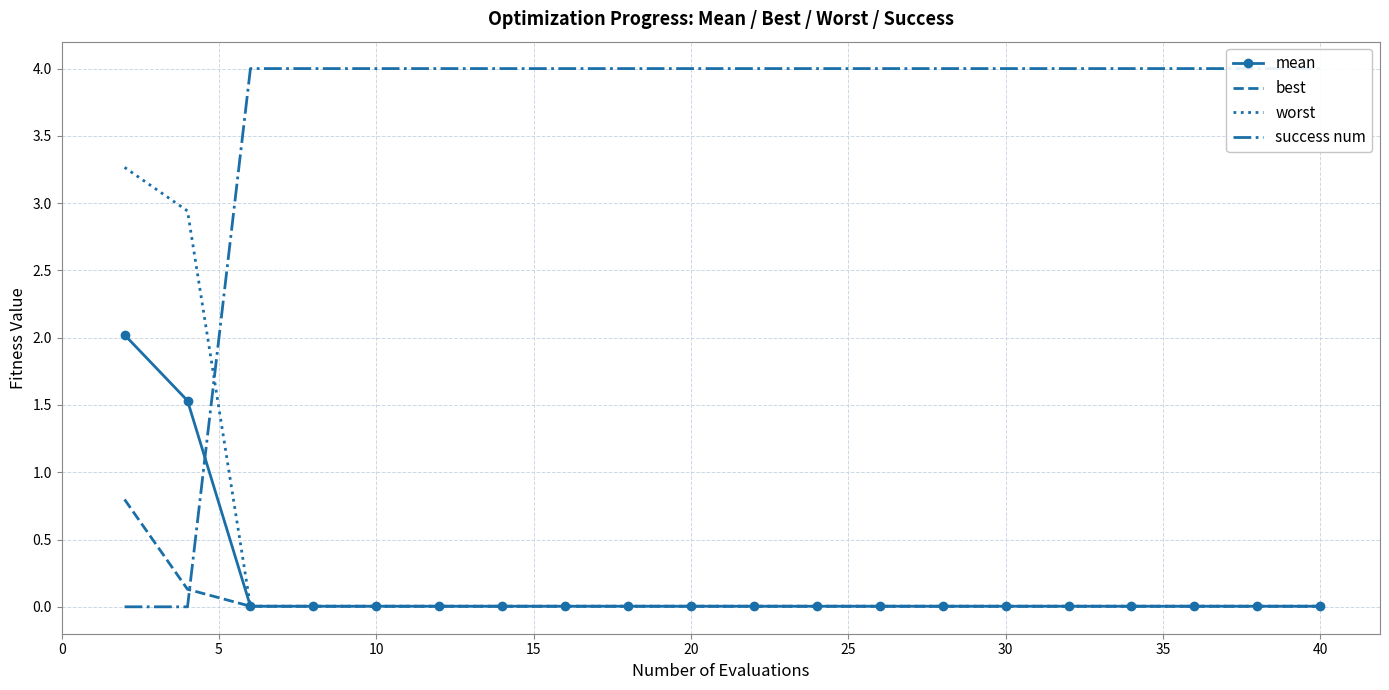

What is the total value across all series at 30?

4.0